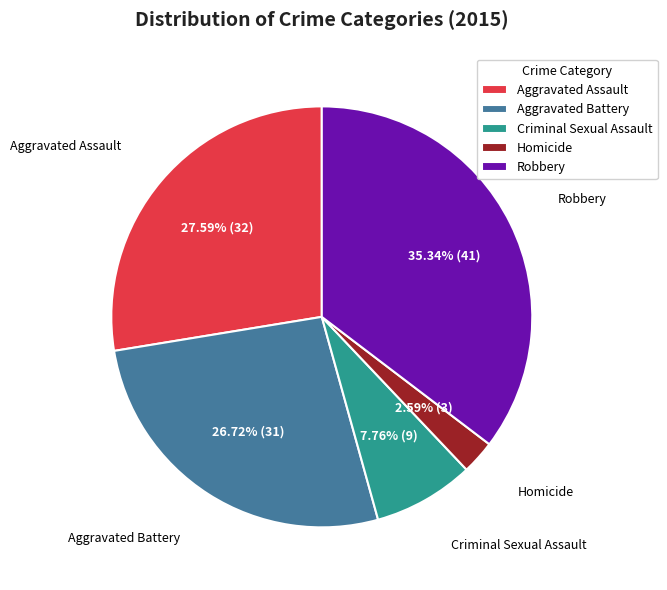

What portion of the pie excludes Aggravated Assault?

72.4%